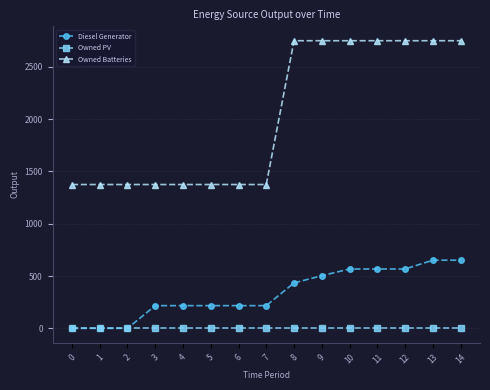

Does the chart have visible grid lines?

Yes